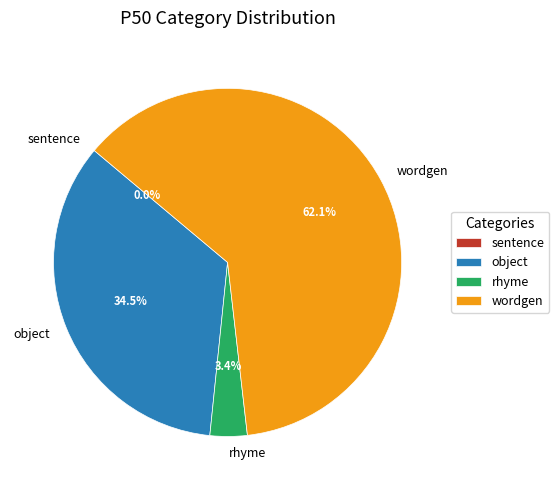

How many segments does this pie chart have?

4